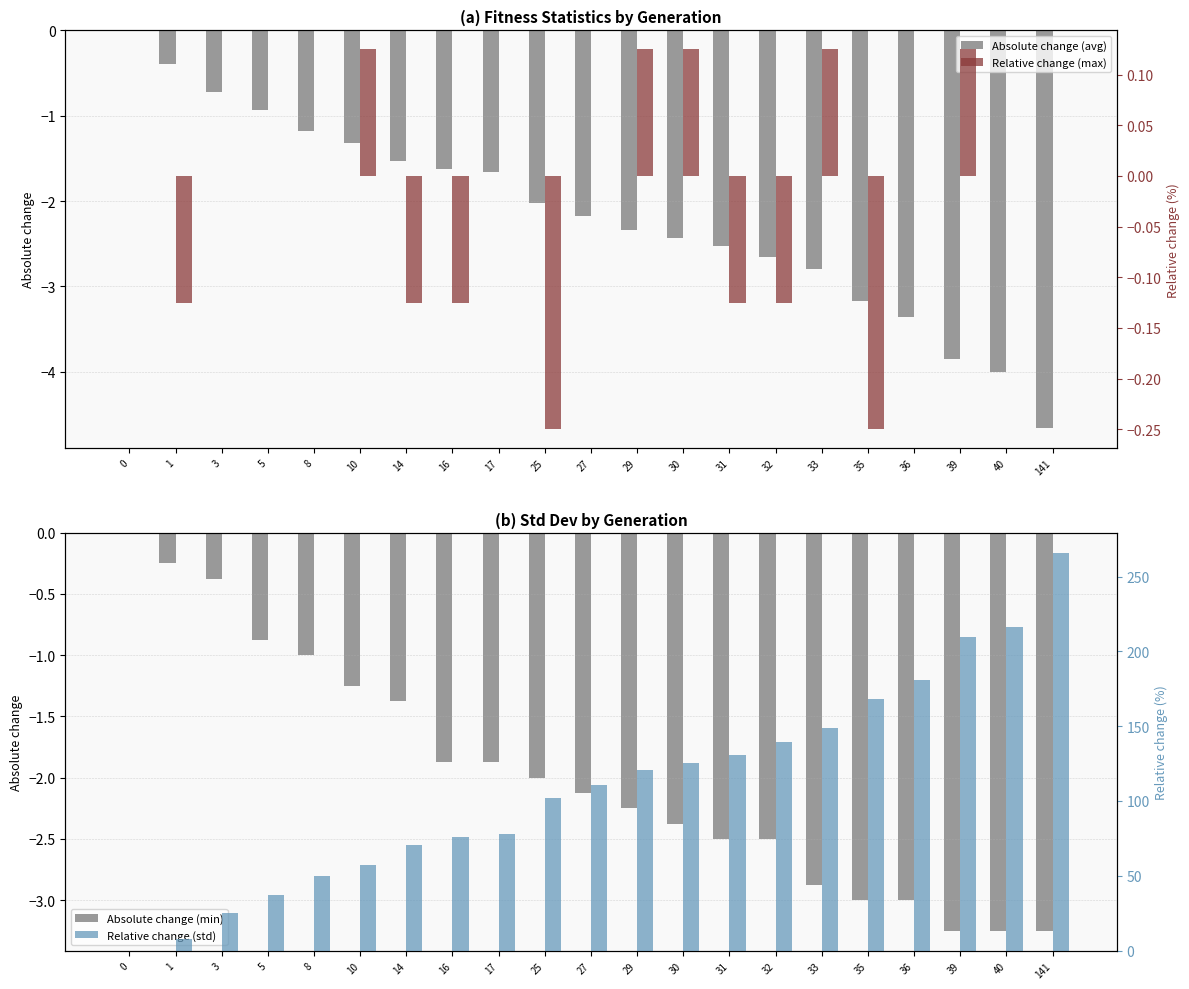

Reading left to right, transcribe all the data shown in this chart.

Absolute change (avg): 0=0.0	1=-0.4	3=-0.7	5=-0.9	8=-1.2	10=-1.3	14=-1.5	16=-1.6	17=-1.7	25=-2.0	27=-2.2	29=-2.3	30=-2.4	31=-2.5	32=-2.7	33=-2.8	35=-3.2	36=-3.4	39=-3.8	40=-4.0	141=-4.7
Absolute change (min): 0=0.0	1=-0.3	3=-0.4	5=-0.9	8=-1.0	10=-1.3	14=-1.4	16=-1.9	17=-1.9	25=-2.0	27=-2.1	29=-2.3	30=-2.4	31=-2.5	32=-2.5	33=-2.9	35=-3.0	36=-3.0	39=-3.3	40=-3.3	141=-3.3
Relative change (max): 0=0.0	1=-0.1	3=0.0	5=0.0	8=0.0	10=0.1	14=-0.1	16=-0.1	17=0.0	25=-0.2	27=0.0	29=0.1	30=0.1	31=-0.1	32=-0.1	33=0.1	35=-0.2	36=0.0	39=0.1	40=0.0	141=0.0
Relative change (std): 0=0.0	1=7.6	3=25.1	5=37.0	8=49.9	10=57.1	14=70.5	16=75.6	17=77.9	25=101.9	27=110.9	29=120.6	30=125.4	31=131.0	32=139.5	33=149.0	35=168.3	36=180.7	39=209.4	40=216.4	141=266.0